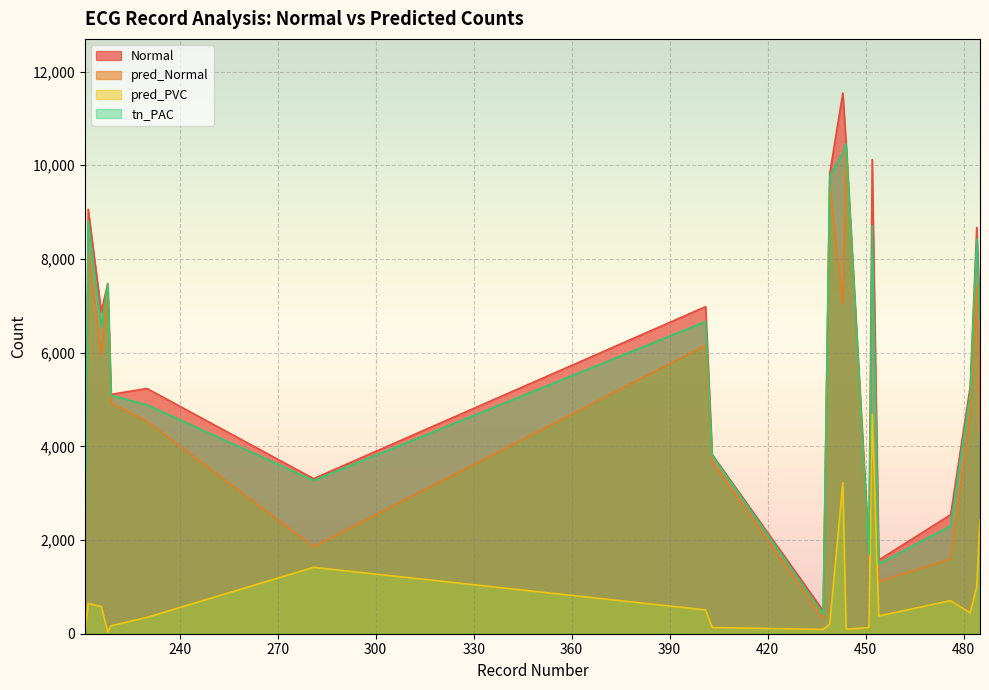

What is the spread (max minus min) of values at 281?

1893